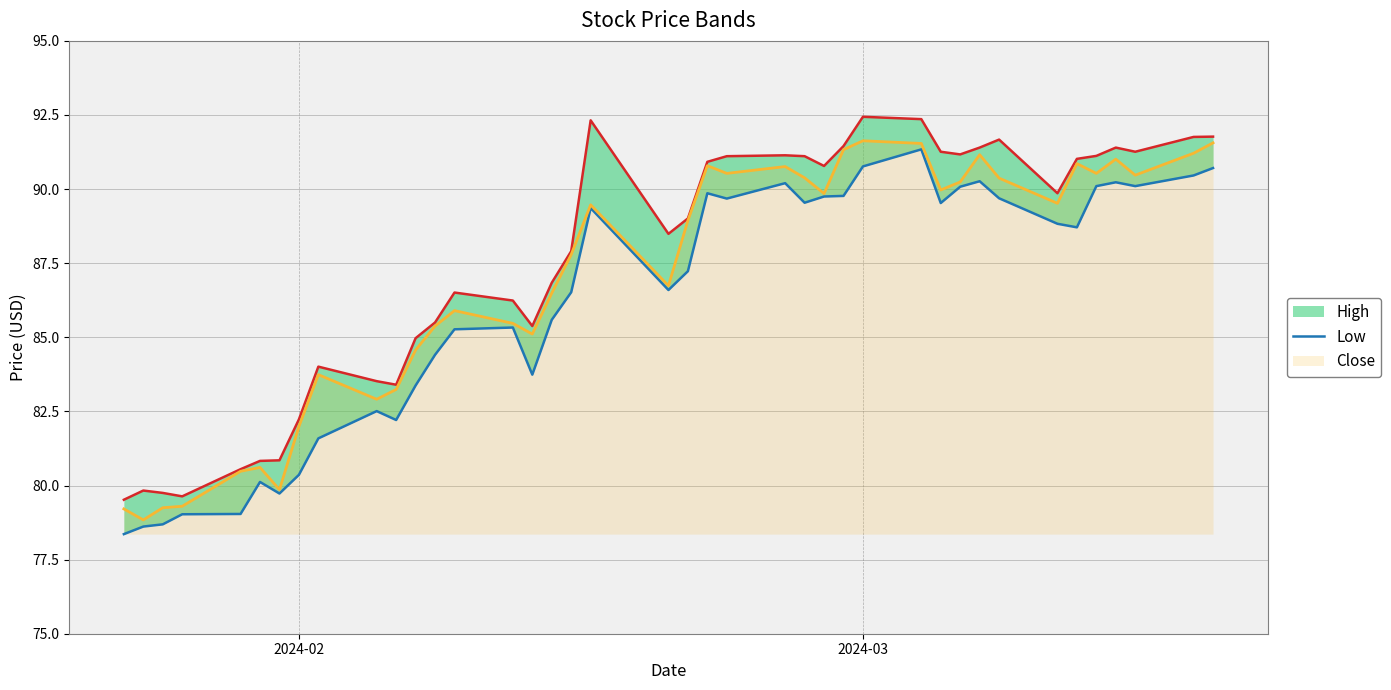

True or false: Low and Close cross at least once.

False